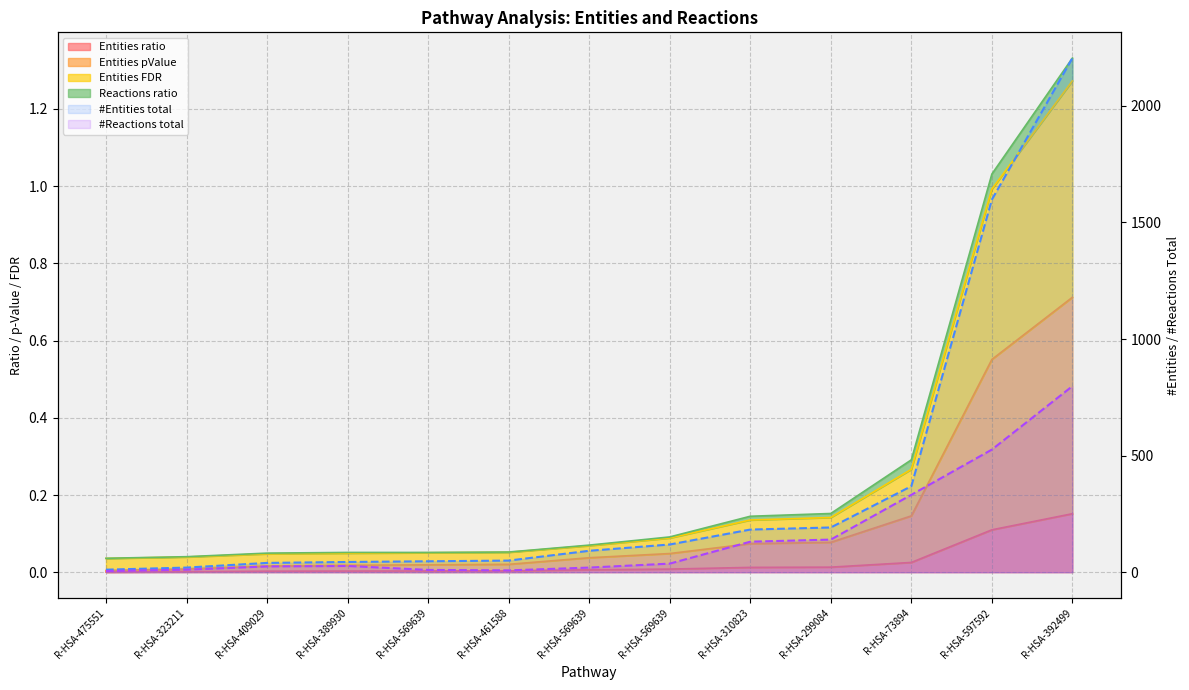

What is the label of the 7th point from the left?

R-HSA-569639